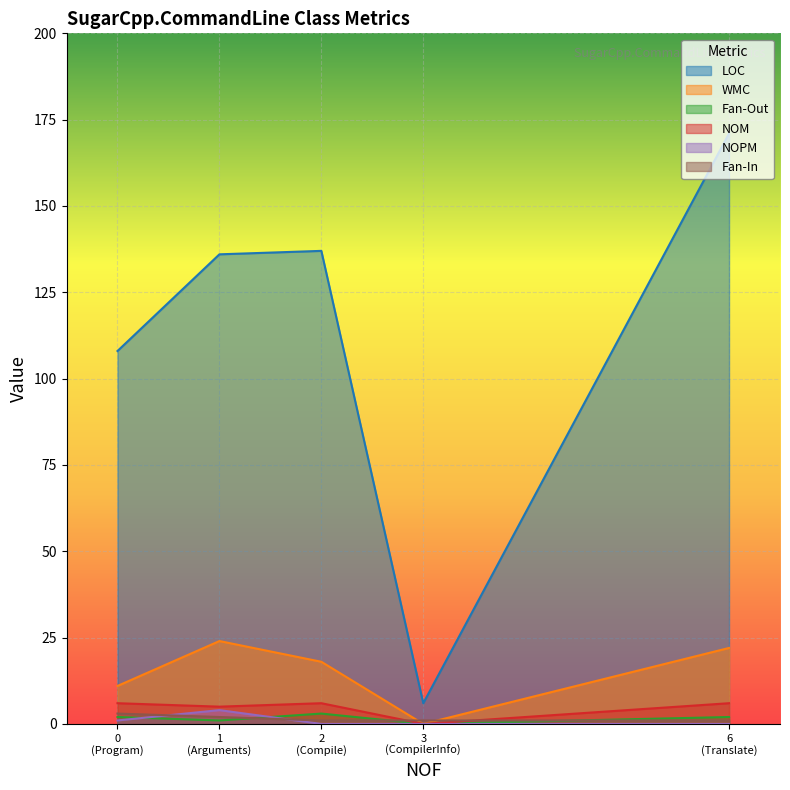

What is the spread (max minus min) of values at Translate?

171